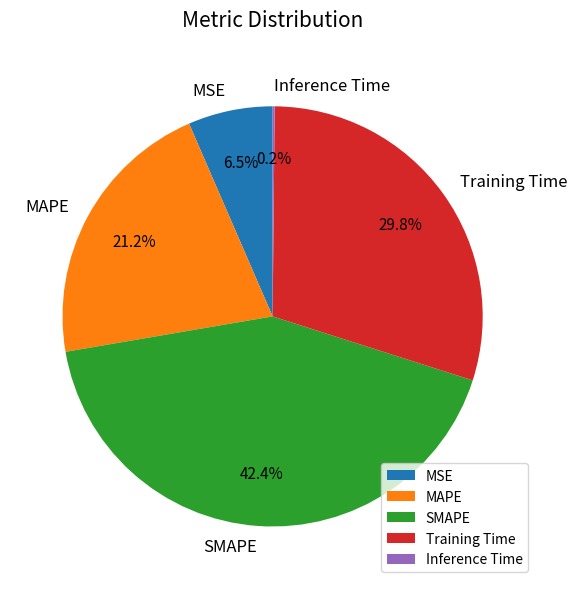

True or false: Training Time accounts for 30% of the total.

True